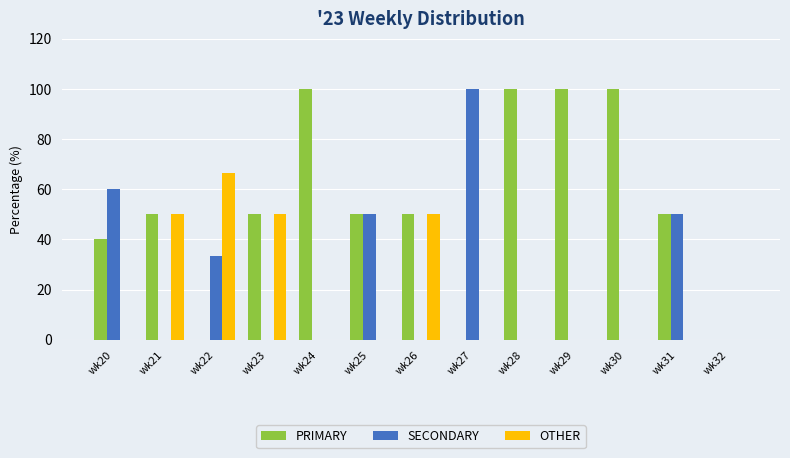

Read the SECONDARY value at wk20.

60.0